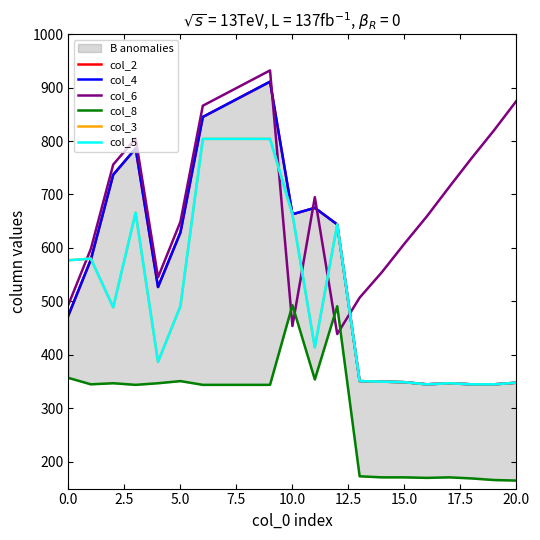

What are all the series names shown in the legend?

col_2, col_4, col_6, col_8, col_3, col_5